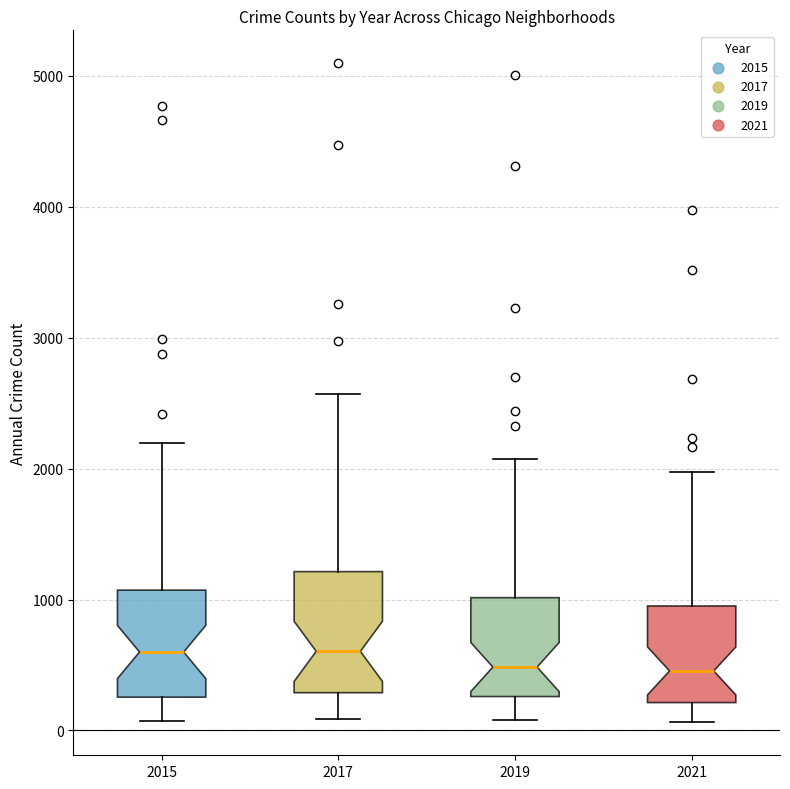

Reading left to right, transcribe this box plot: for each box, give where its median line is, the range the box spans, and where its two whiskers end, as read against the y-axis. The values are not printed on the chart, so give them approximately, as read against the axis.

2015: median 600, box 300 to 1100, whiskers 100 to 2200
2017: median 600, box 300 to 1200, whiskers 100 to 2600
2019: median 500, box 300 to 1000, whiskers 100 to 2100
2021: median 500, box 200 to 1000, whiskers 100 to 2000